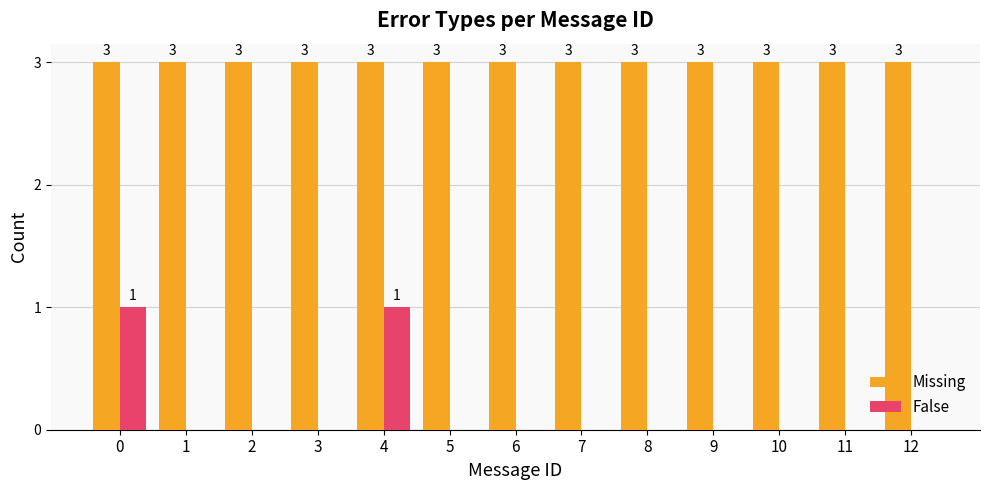

Which series has the widest spread of values?

False